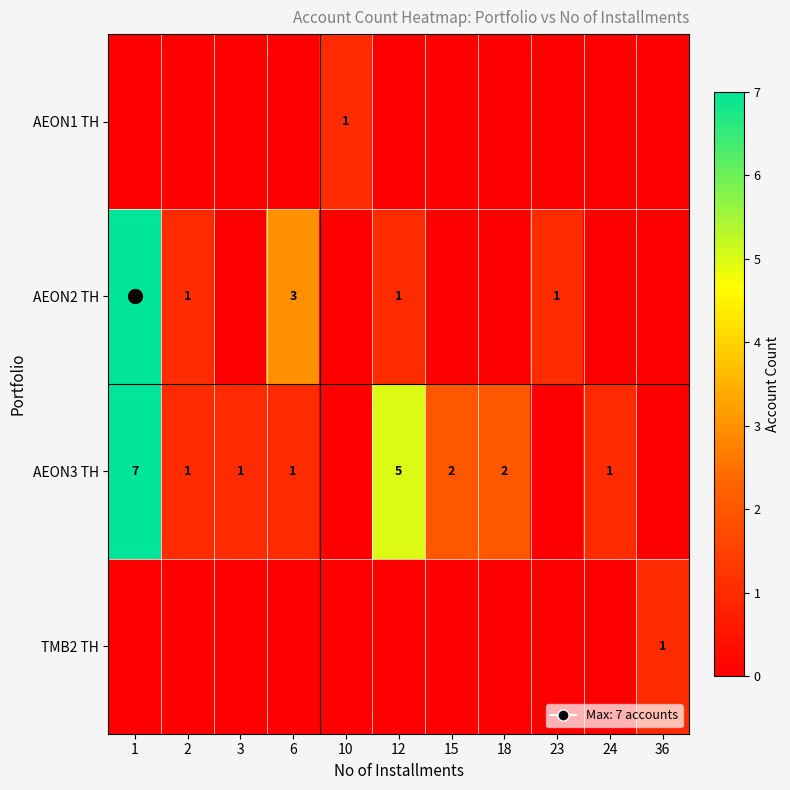

The value of AEON3 TH at 1 is 7. True or false?

True